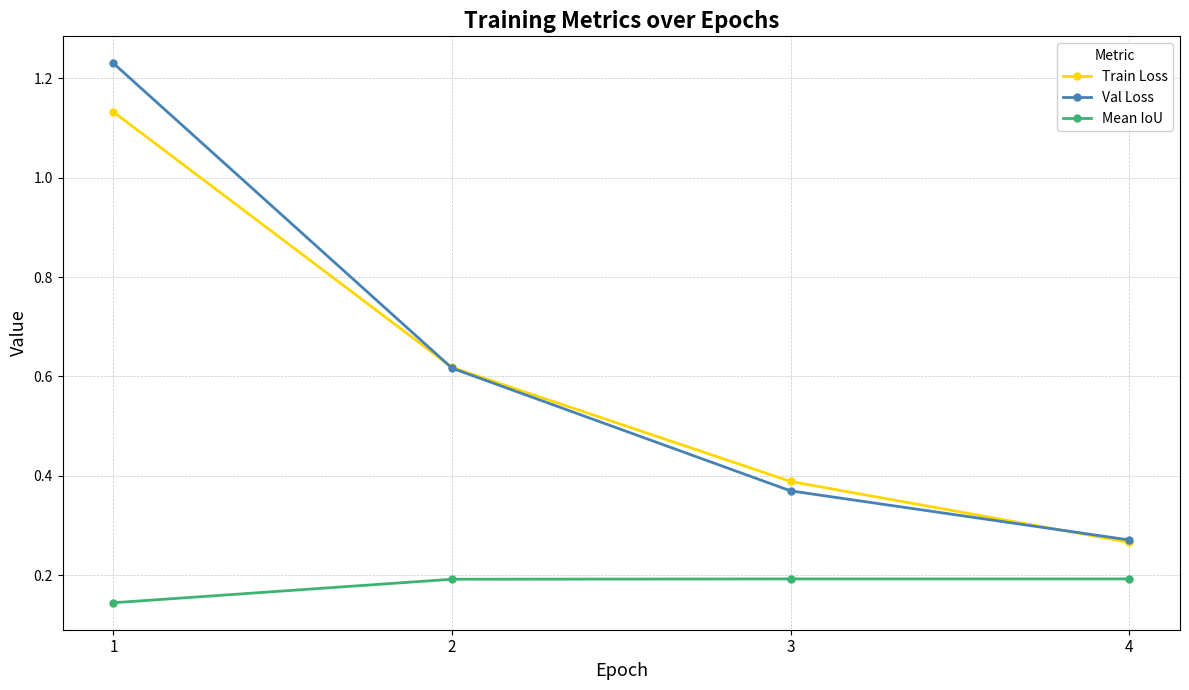

How many Train Loss values are between 0 and 1?

3